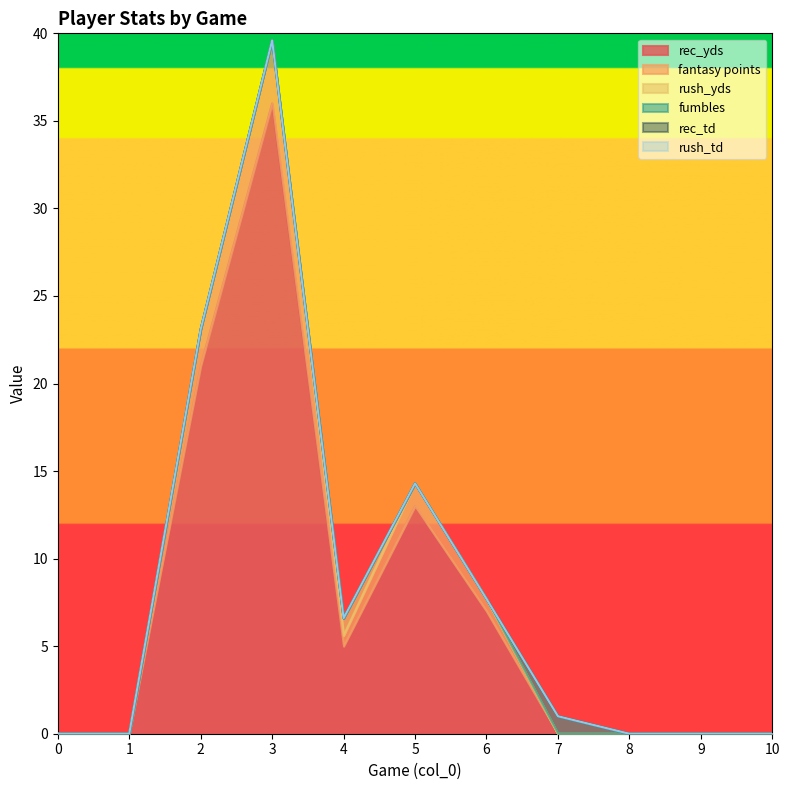

True or false: rush_yds and fumbles cross at least once.

False